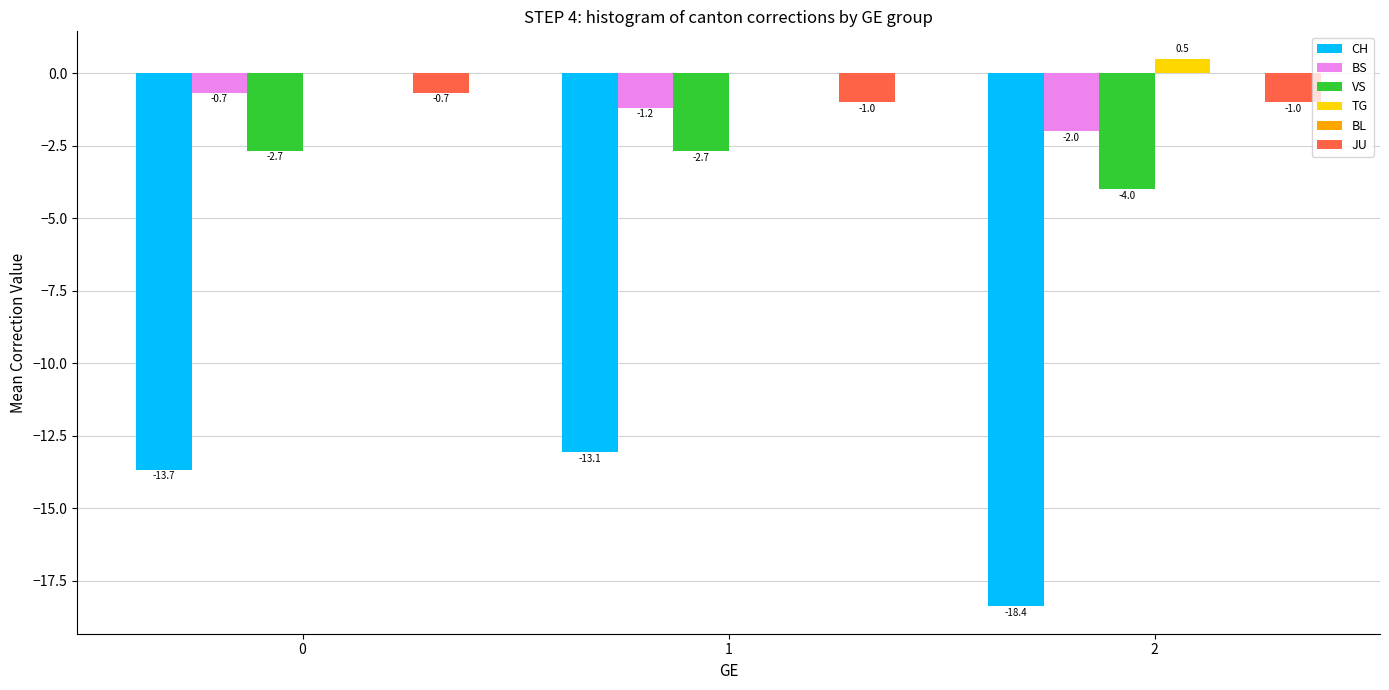

How many groups of bars are there?

3